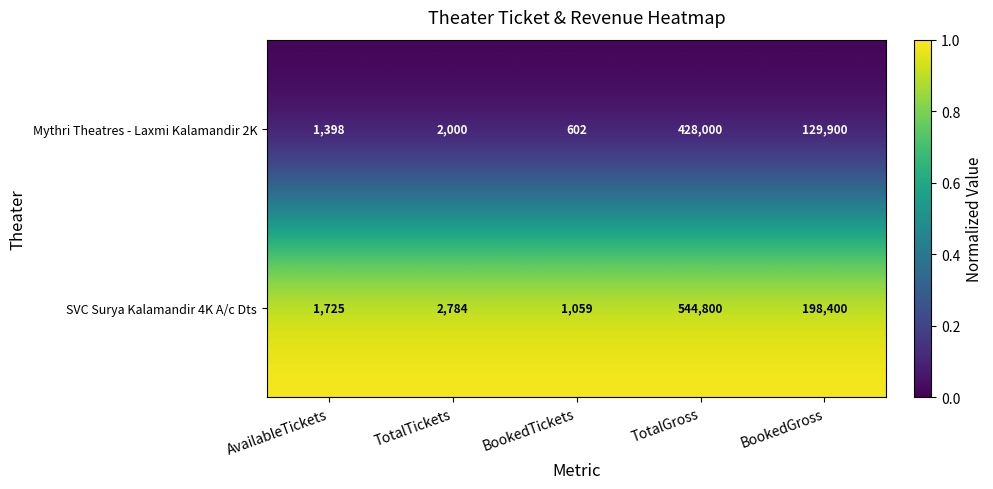

At which category does the chart reach its peak across all series?

TotalGross